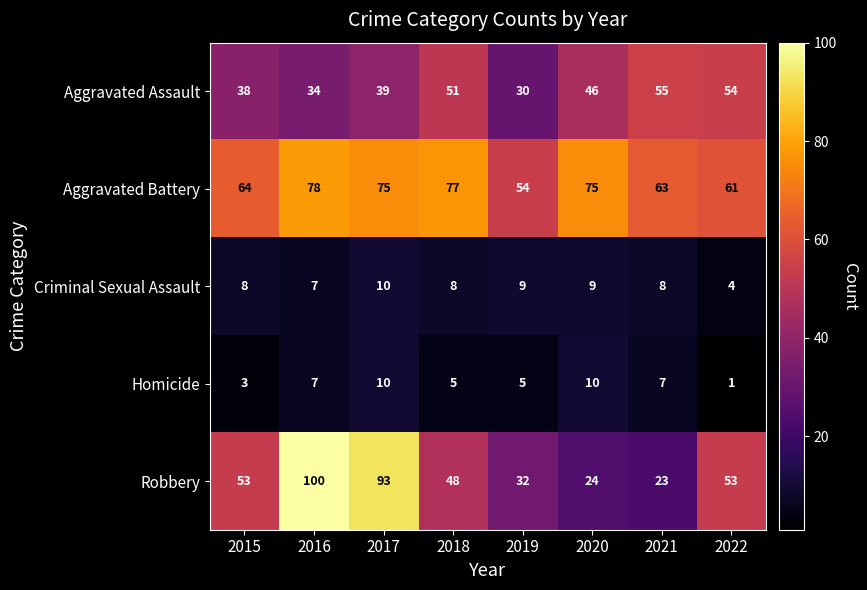

At which category is the sum across all series the highest?

2017